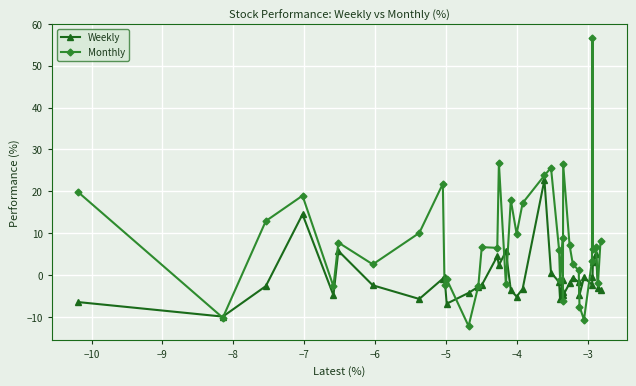

True or false: Monthly has more than 2 interior local peaks.

True